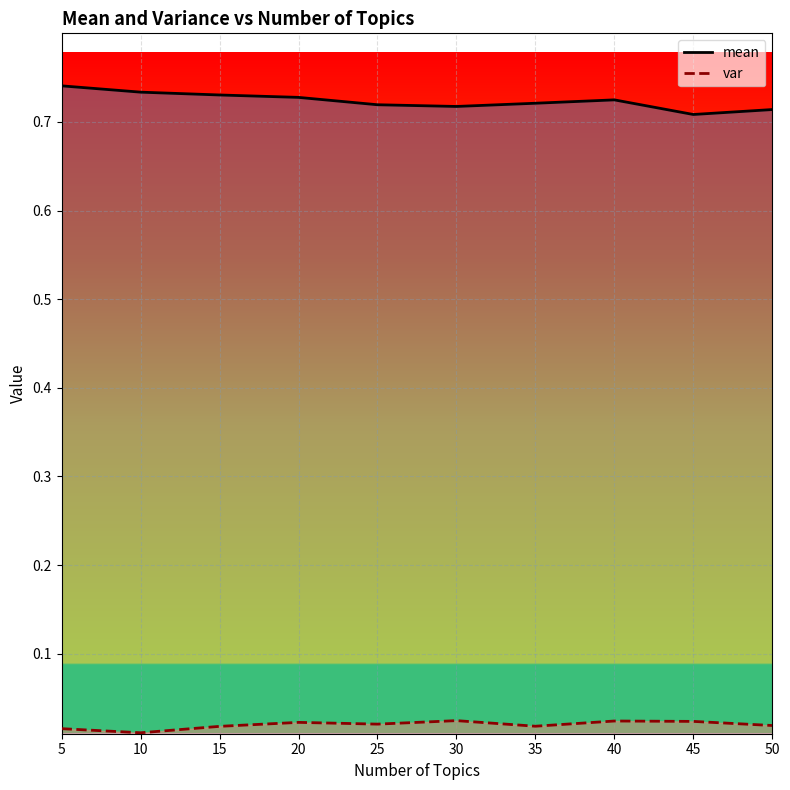

True or false: mean and var intersect in this chart.

False